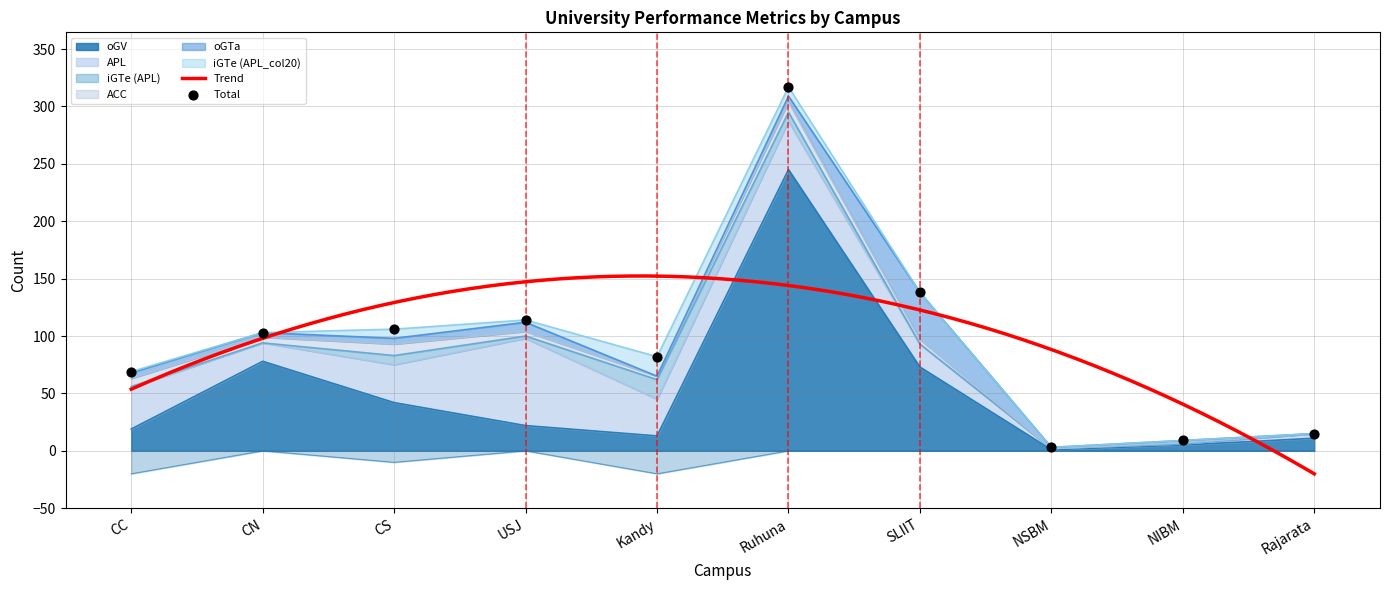

What are all the series names shown in the legend?

oGV, APL, iGTe (APL), ACC, oGTa, iGTe (APL_col20)